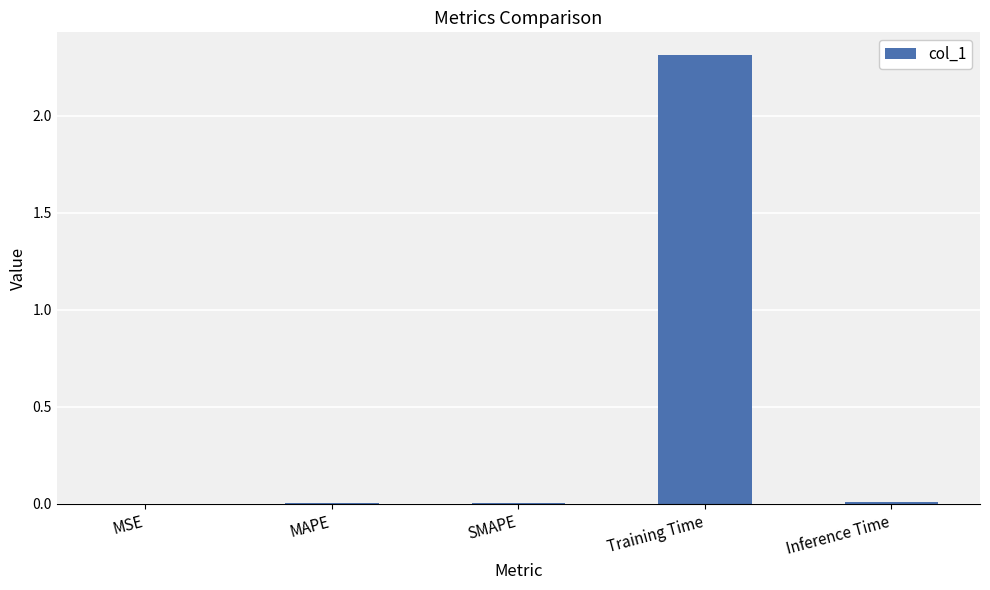

Between Training Time and SMAPE, which is larger?

Training Time